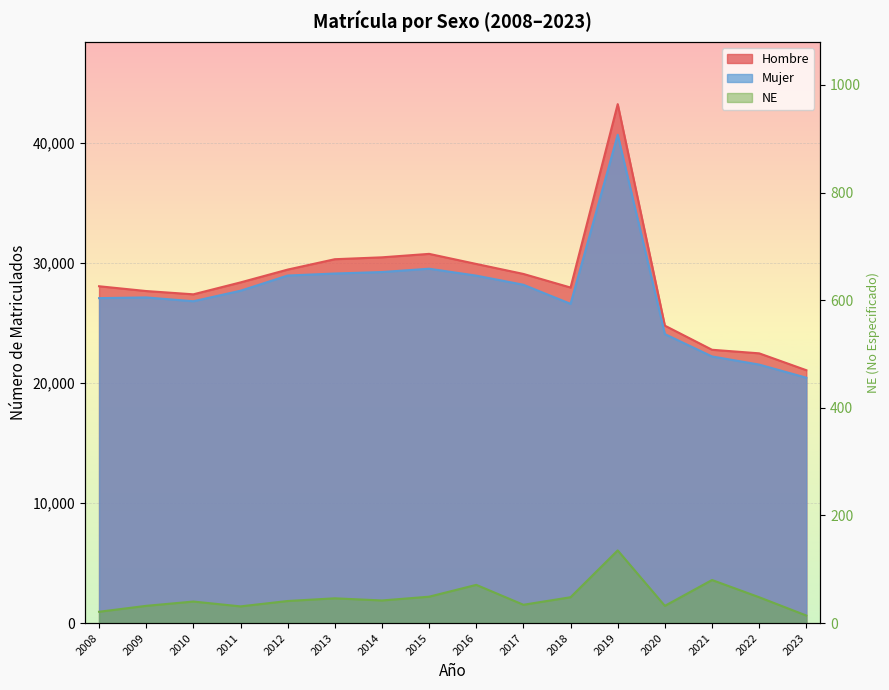

At which category is the sum across all series the highest?

2019